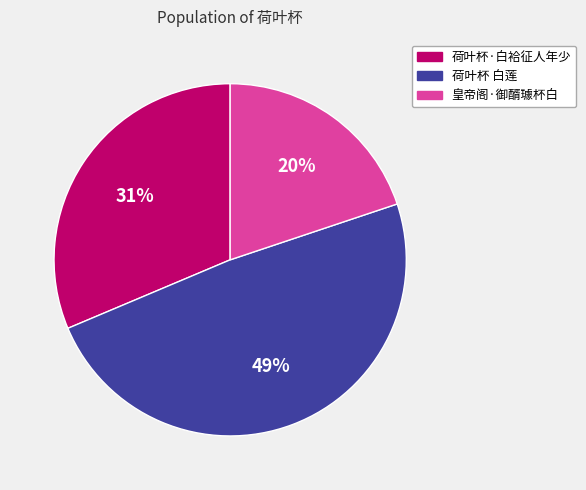

To the nearest percent, what is the difference between the largest and smallest slice percentages?

29%